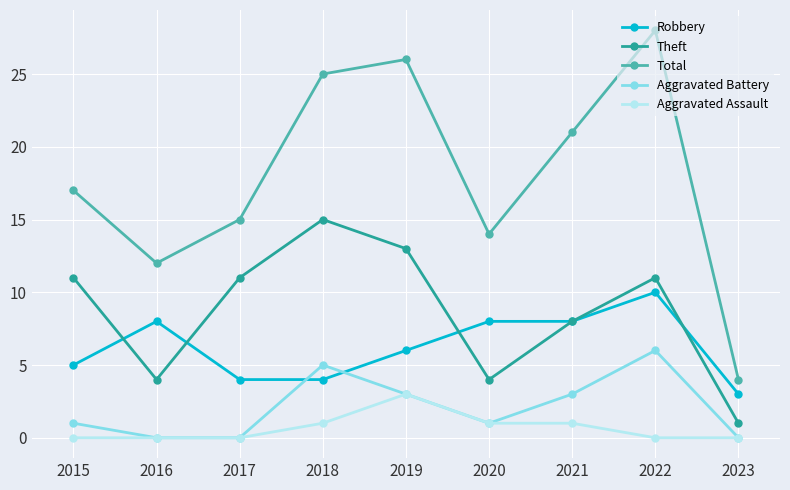

What is the value of the Total point at the 8th from the left?

28